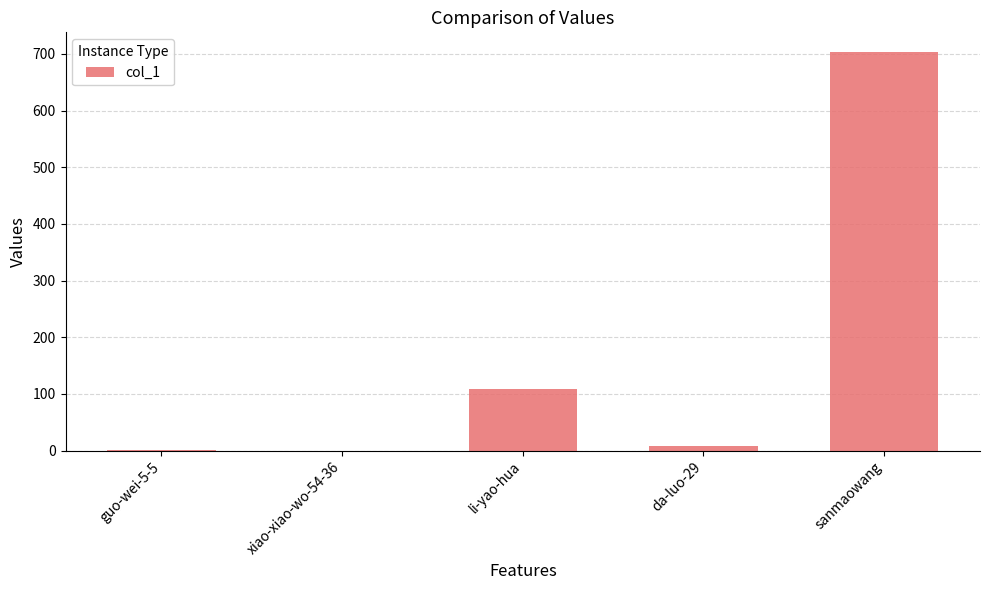

At which category does the chart reach its peak across all series?

sanmaowang